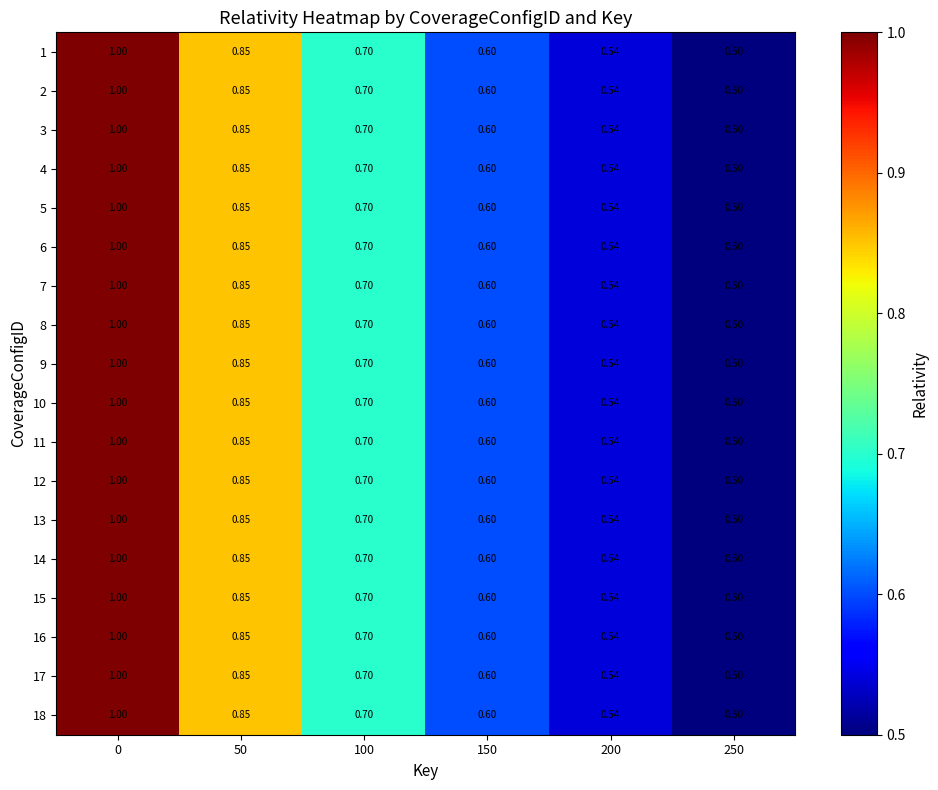

Is the value of 18 at 200 greater than the value of 5 at 250?

Yes